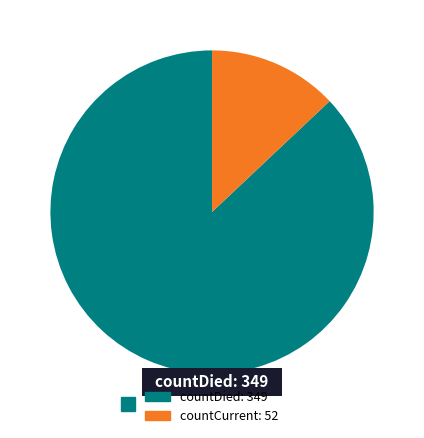

How many segments does this pie chart have?

2